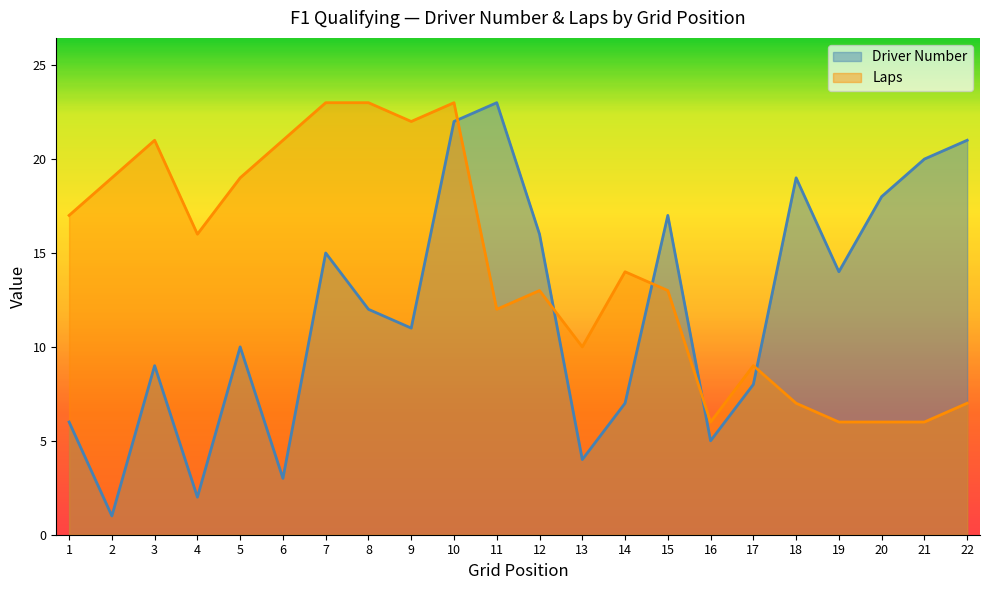

What value does the Laps series have at 9, to the nearest 10?

20